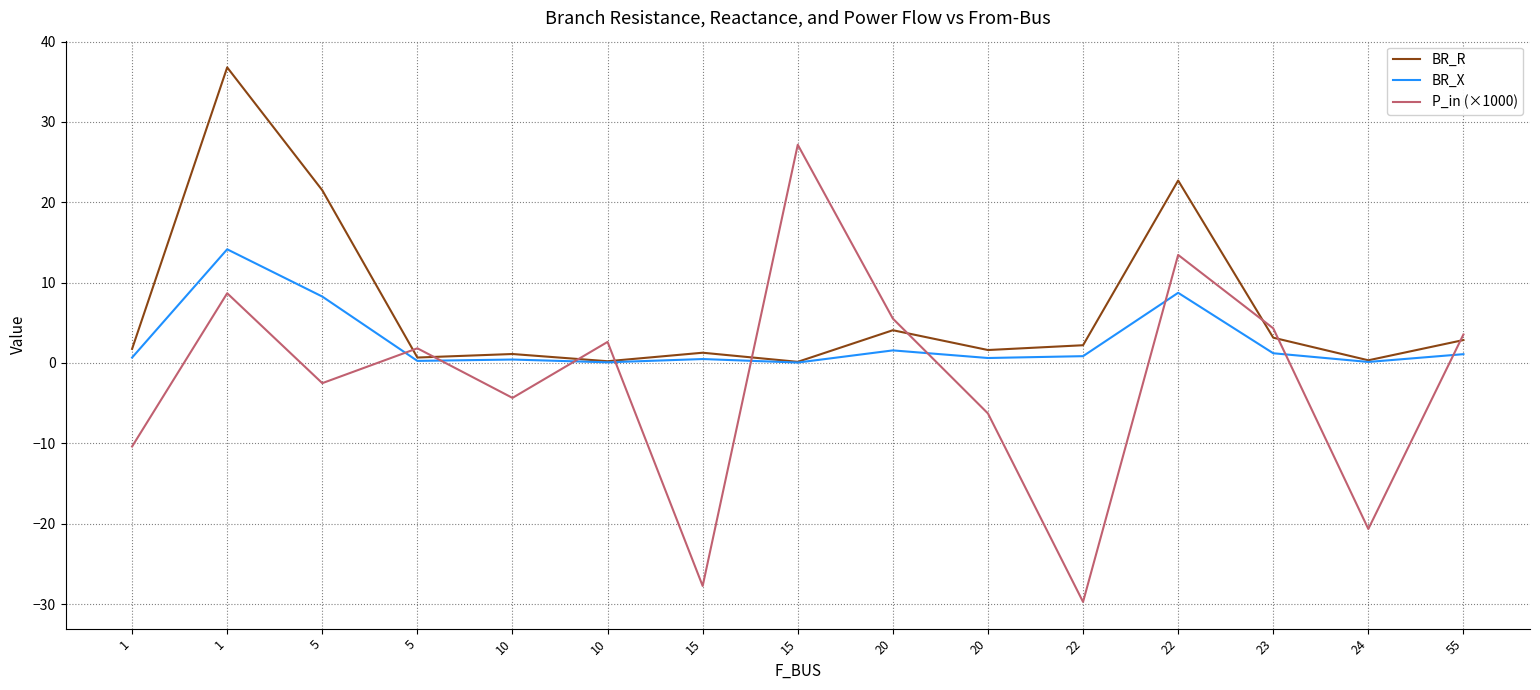

Which series has the widest spread of values?

P_in (×1000)